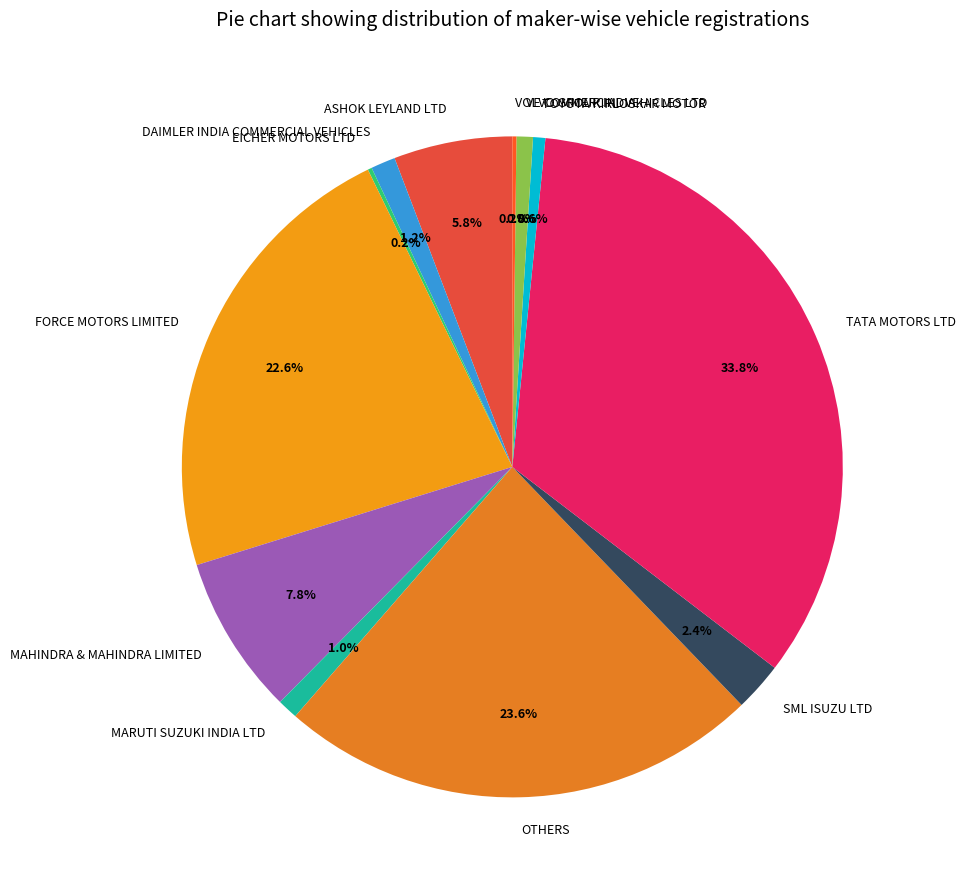

Which has a higher value, OTHERS or MAHINDRA & MAHINDRA LIMITED?

OTHERS